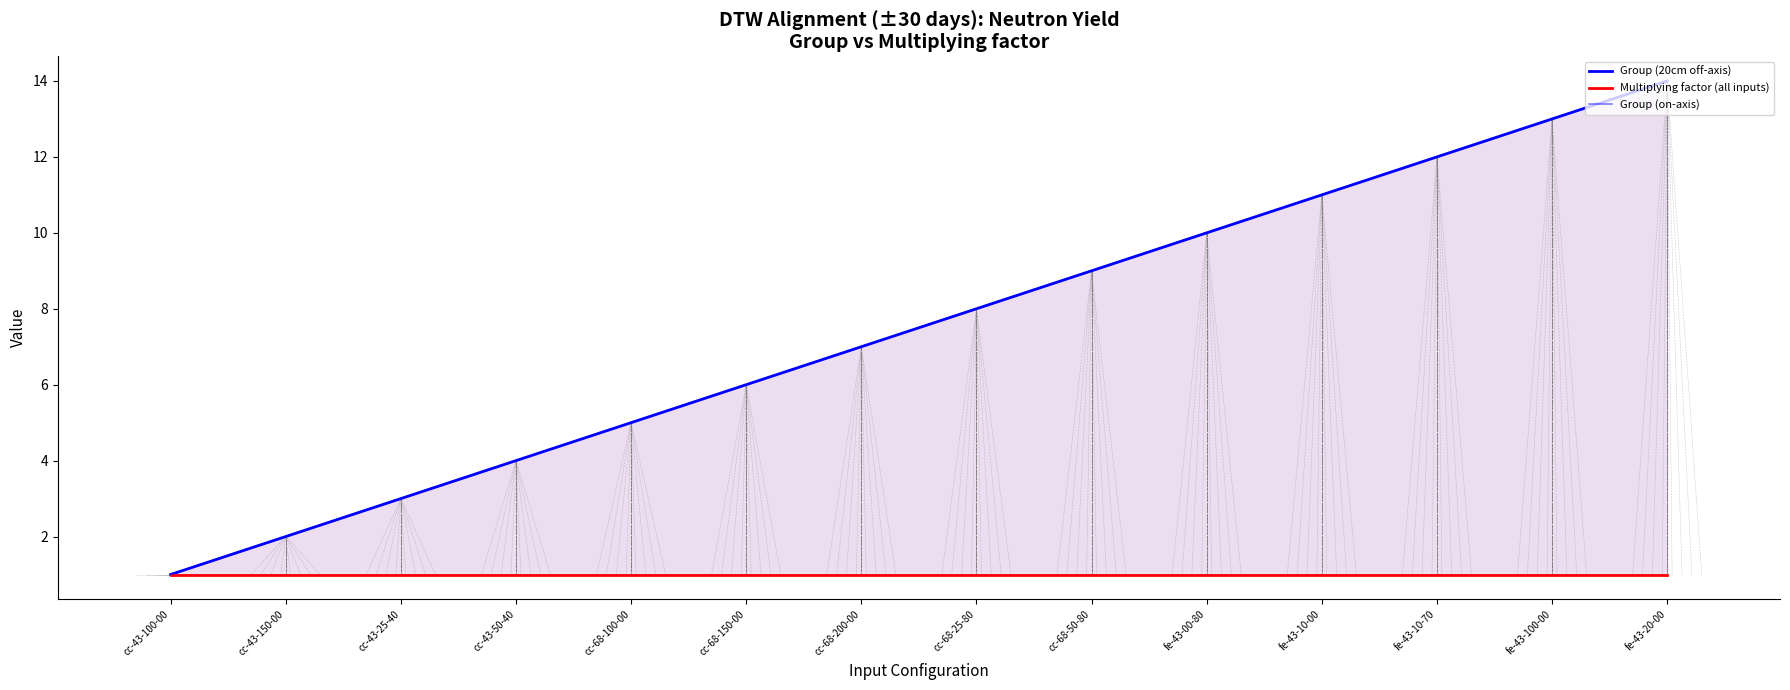

What is the minimum value shown in the chart?

1